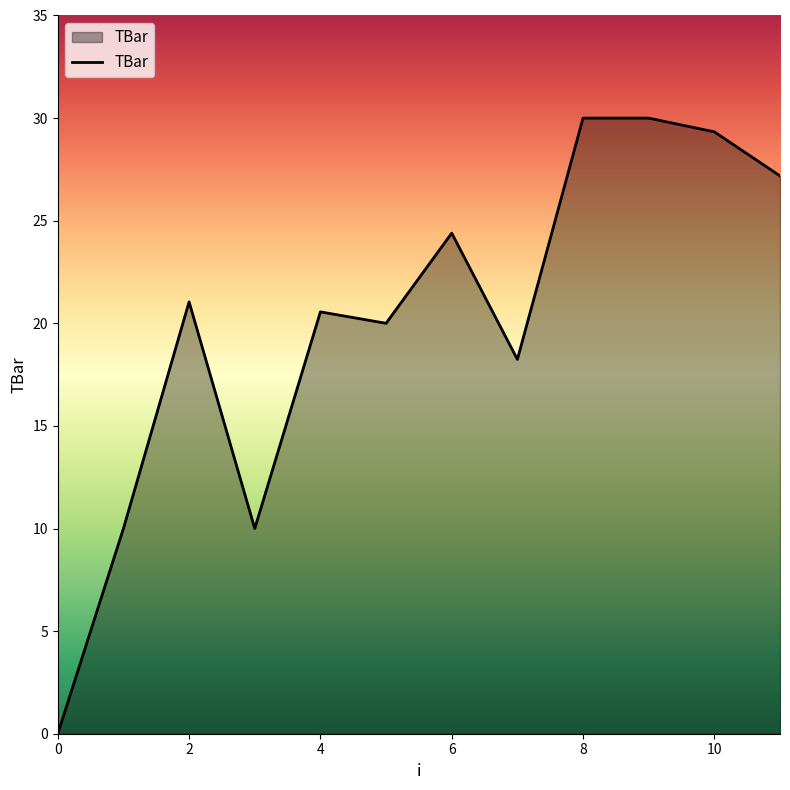

What is the greatest value displayed?

30.0